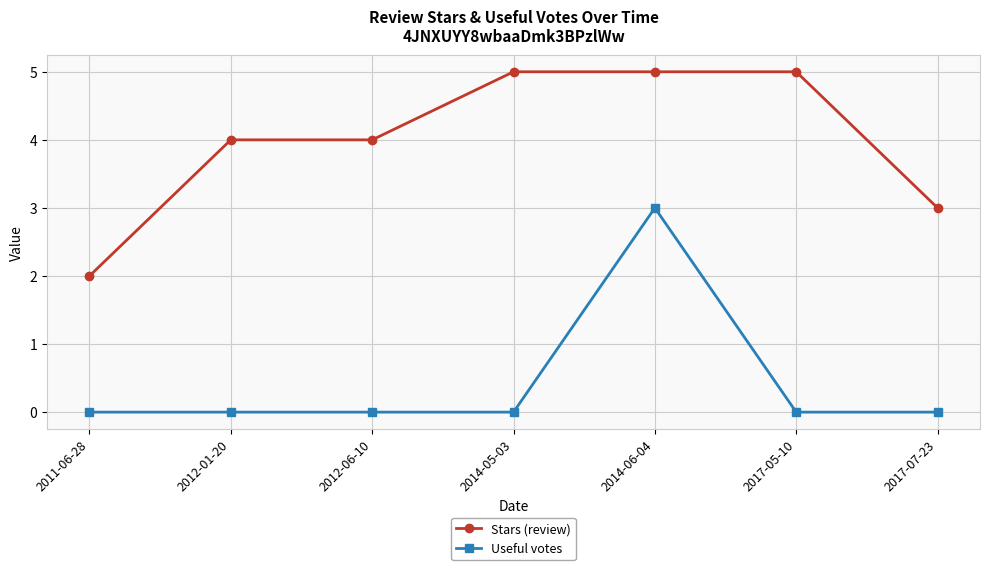

Reading left to right, transcribe all the data shown in this chart.

Stars (review): 2011-06-28=2	2012-01-20=4	2012-06-10=4	2014-05-03=5	2014-06-04=5	2017-05-10=5	2017-07-23=3
Useful votes: 2011-06-28=0	2012-01-20=0	2012-06-10=0	2014-05-03=0	2014-06-04=3	2017-05-10=0	2017-07-23=0